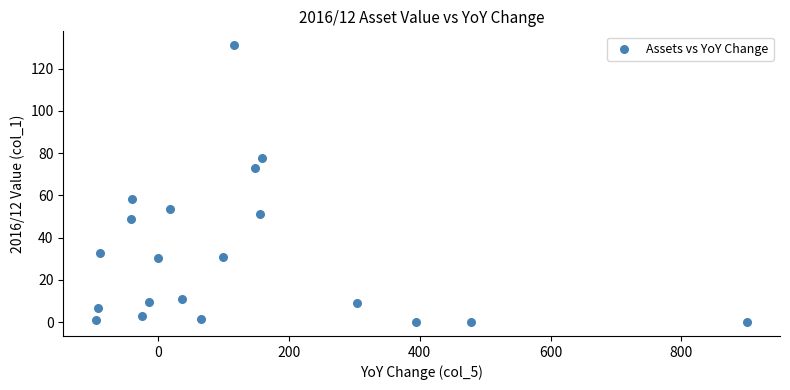

What is the range of Y values (max minus min)?

131.1